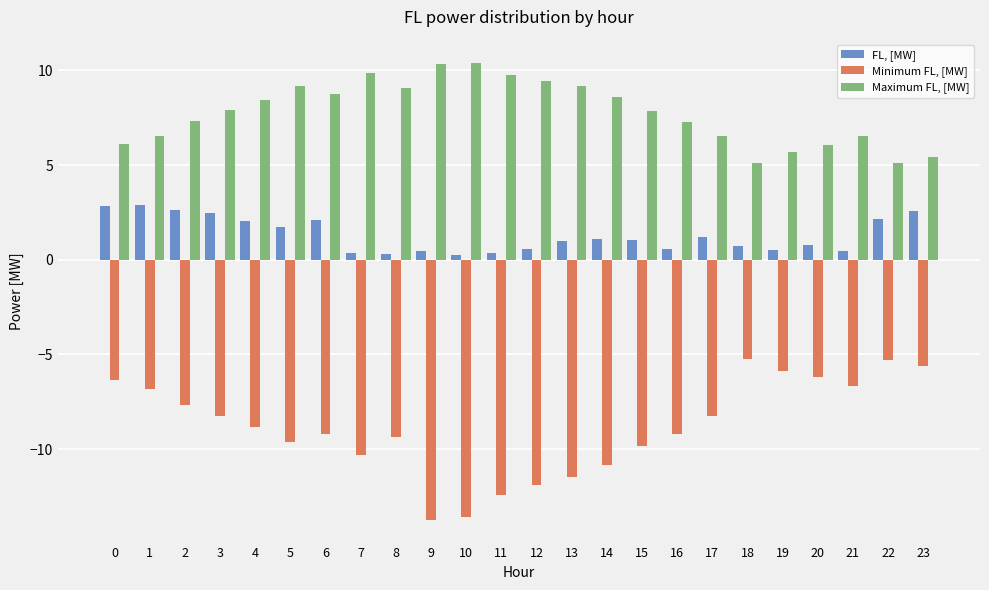

What is the total value across all series at 11?

-2.3